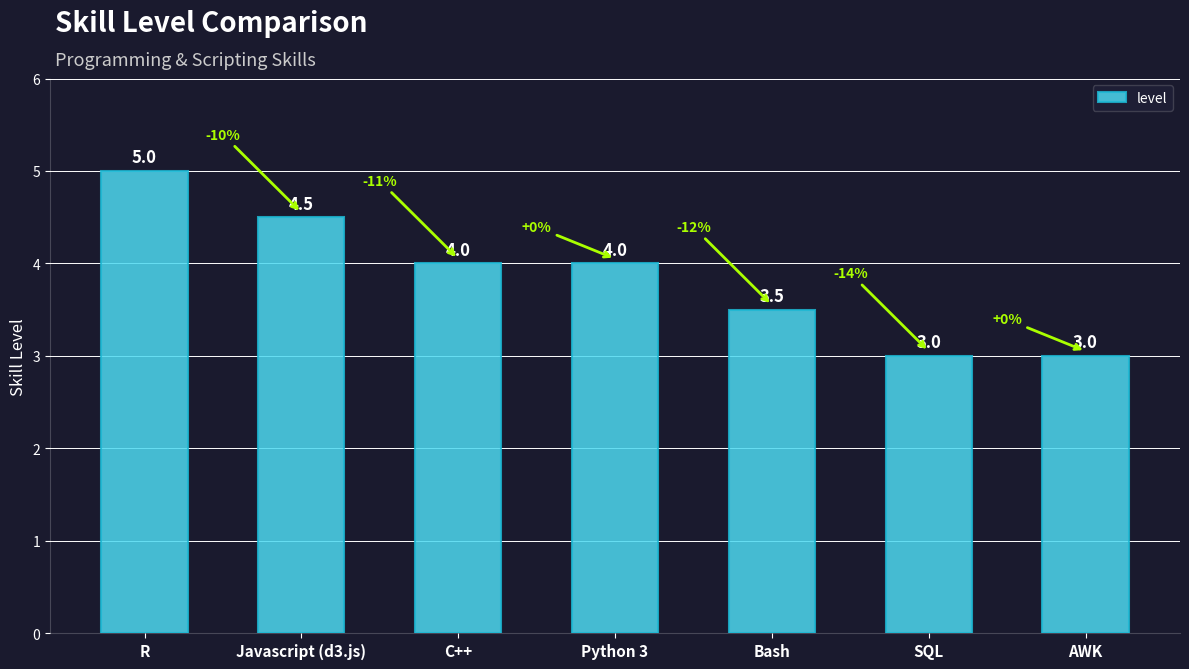

Count the number of categories in the chart.

7